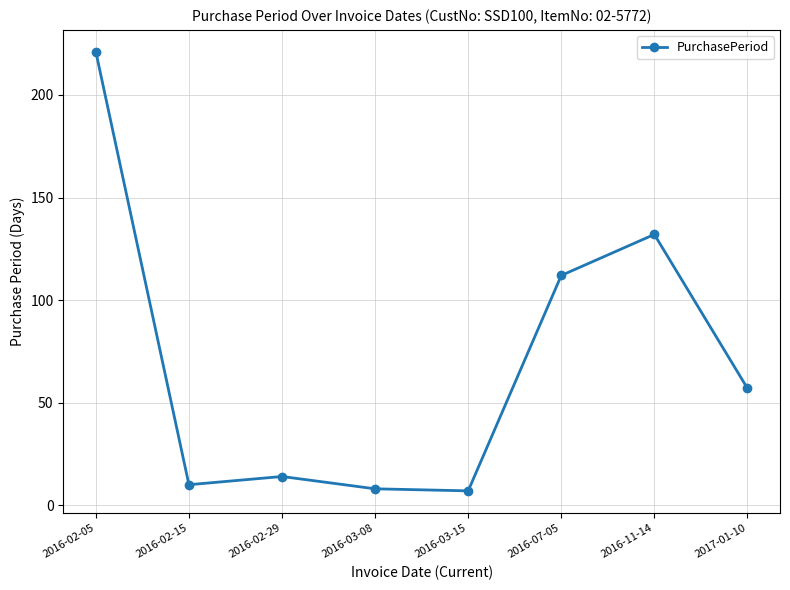

What is the ratio of the value at 2016-03-15 to the value at 2016-03-08?

0.9